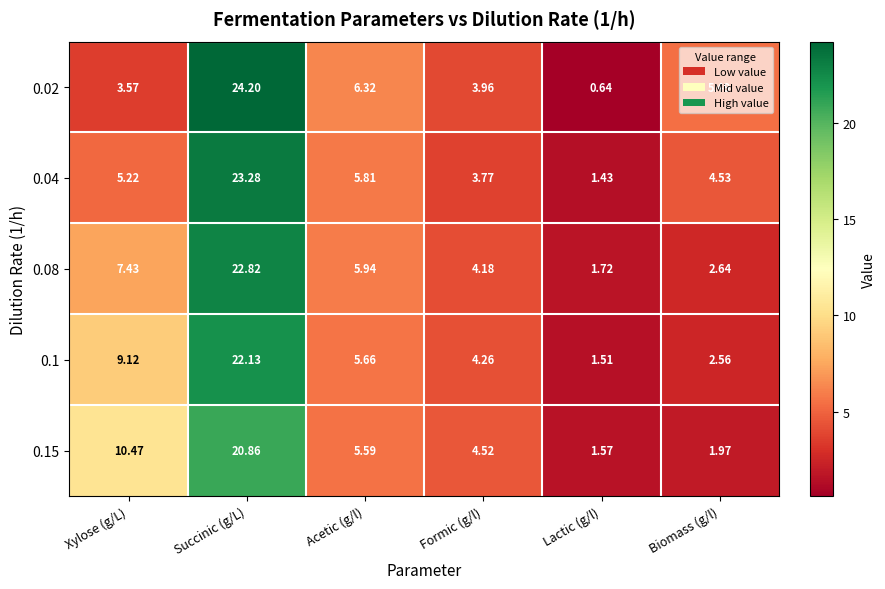

Between Xylose (g/L) and Formic (g/l), which series saw the biggest shift?

0.15